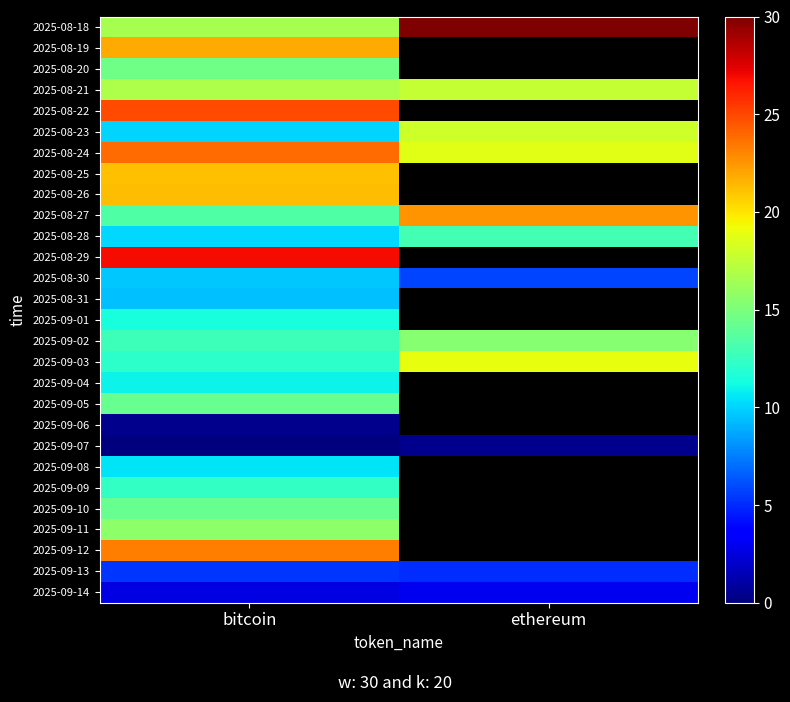

Which has a higher value, bitcoin or ethereum?

ethereum